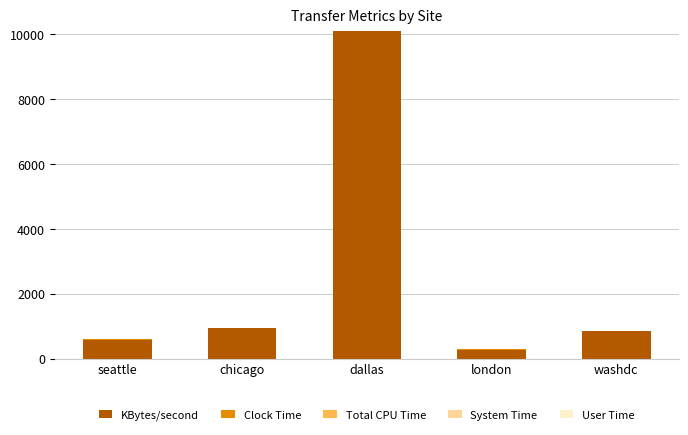

Are the bars grouped side by side (vs. stacked)?

No